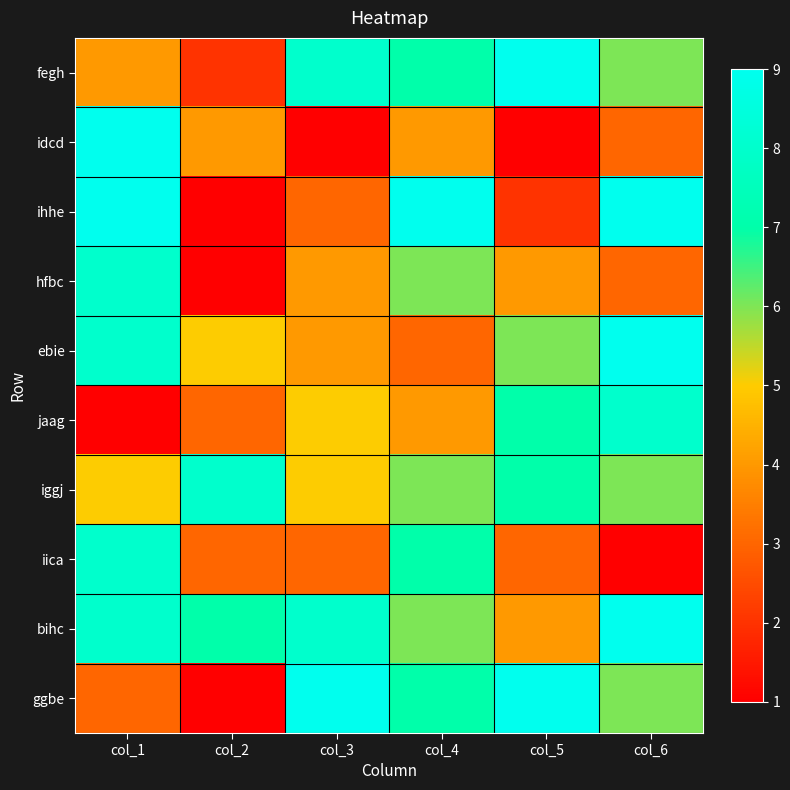

What is the minimum value shown in the chart?

1